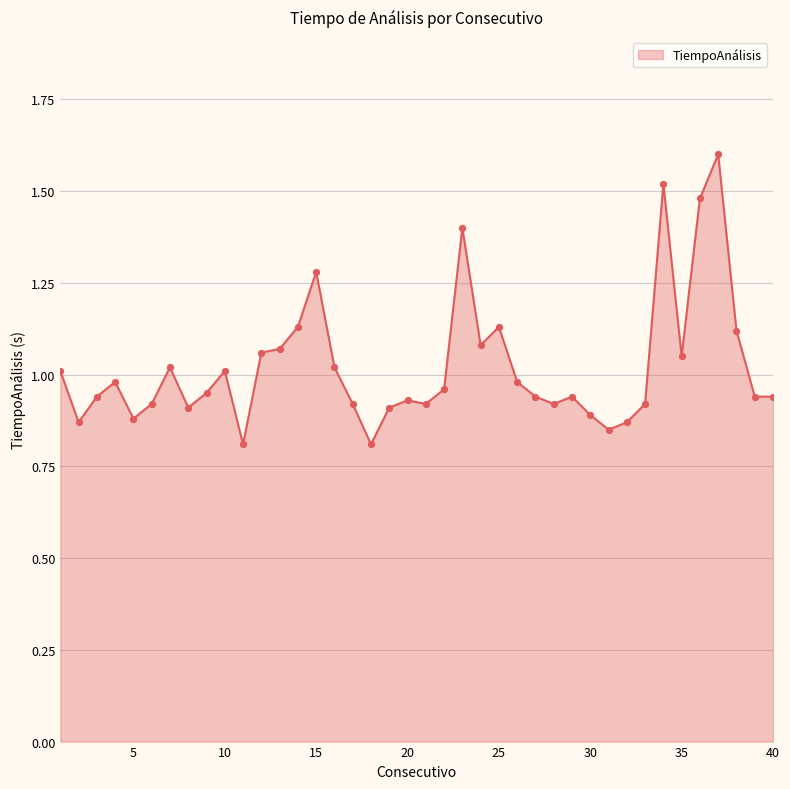

What is the greatest value displayed?

1.6